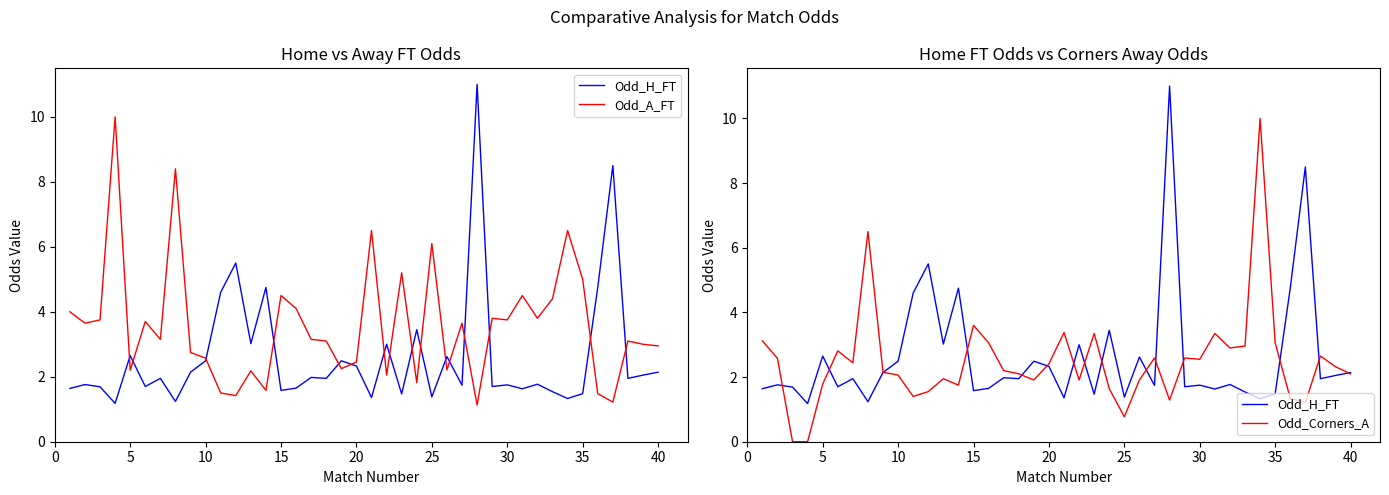

The Odd_A_FT series shows 3.3 at 25. True or false?

False